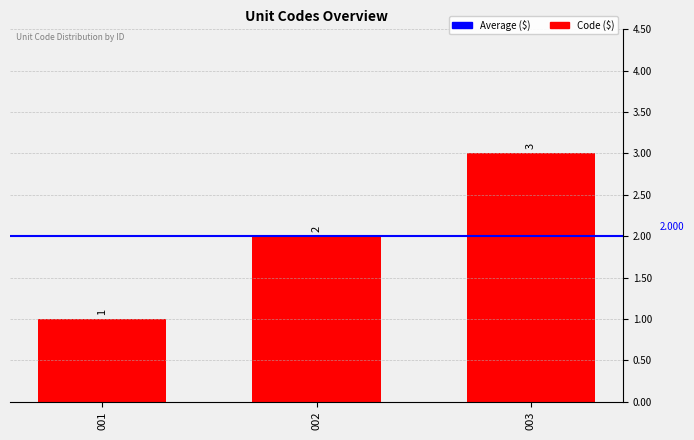

How many values are below 2?

1